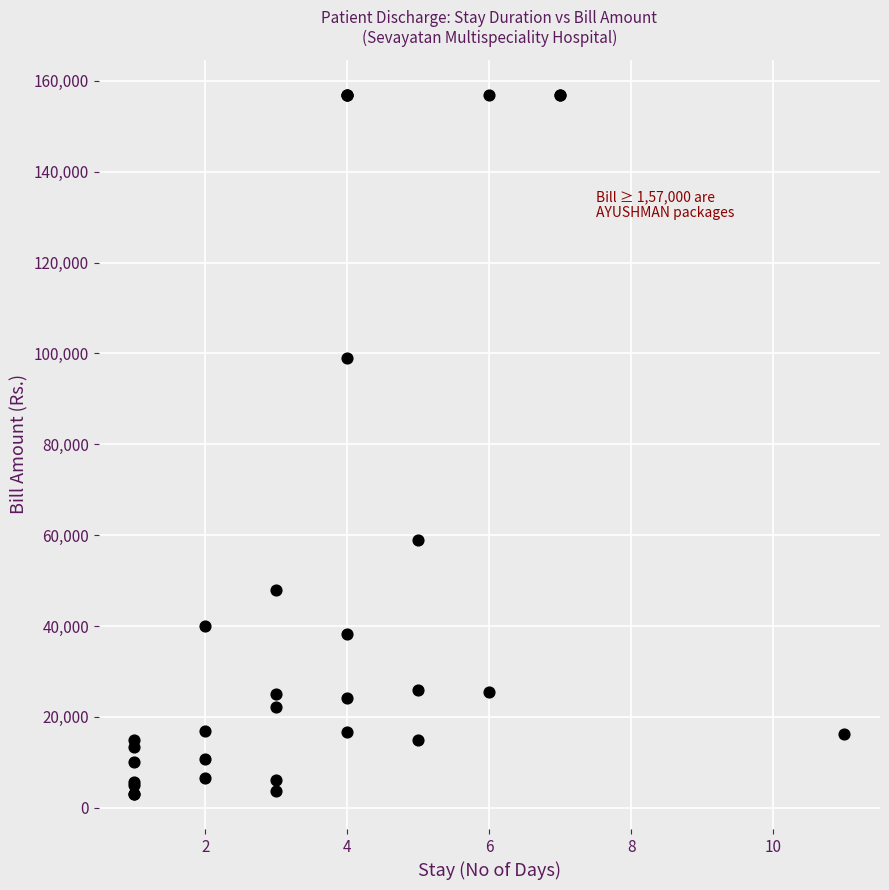

What Y value in the scatter plot is closest to 80000?

99000